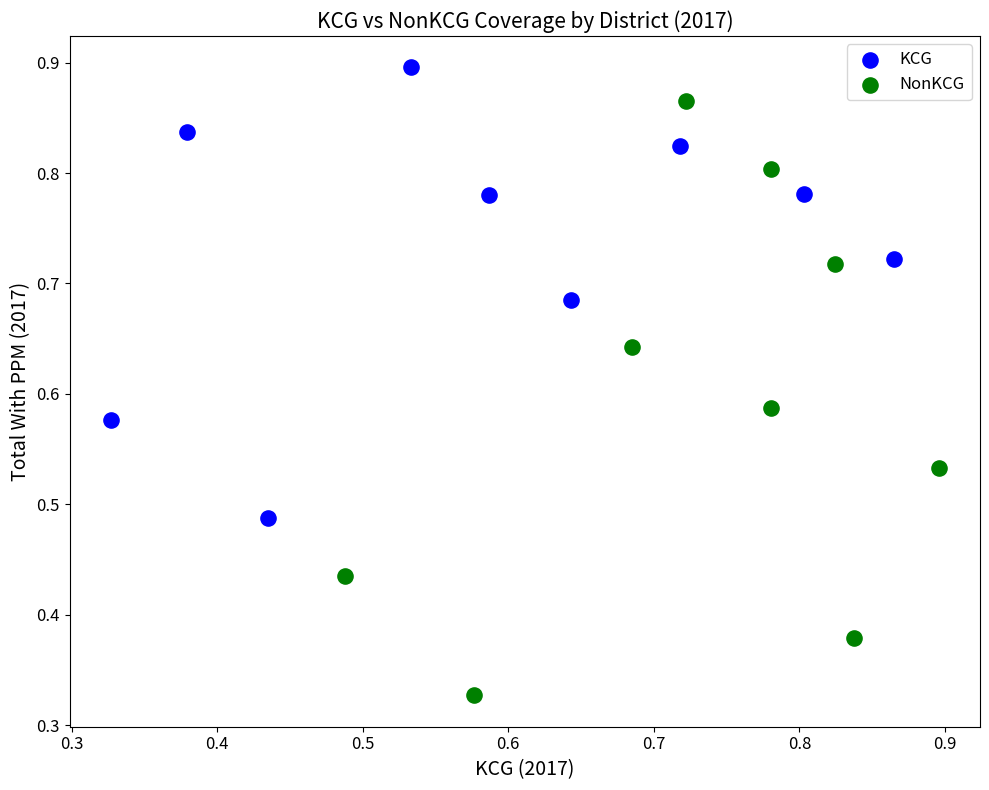

Which series reaches the minimum Y coordinate?

NonKCG